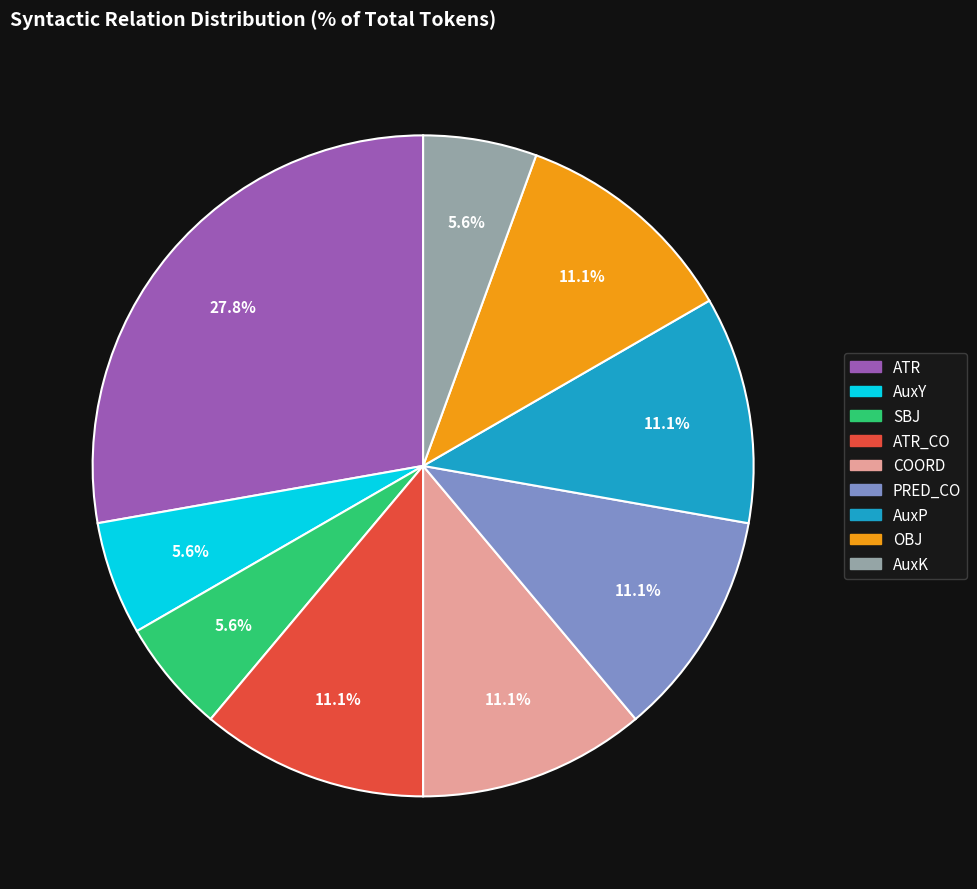

Is there any slice that represents more than half of the pie?

No